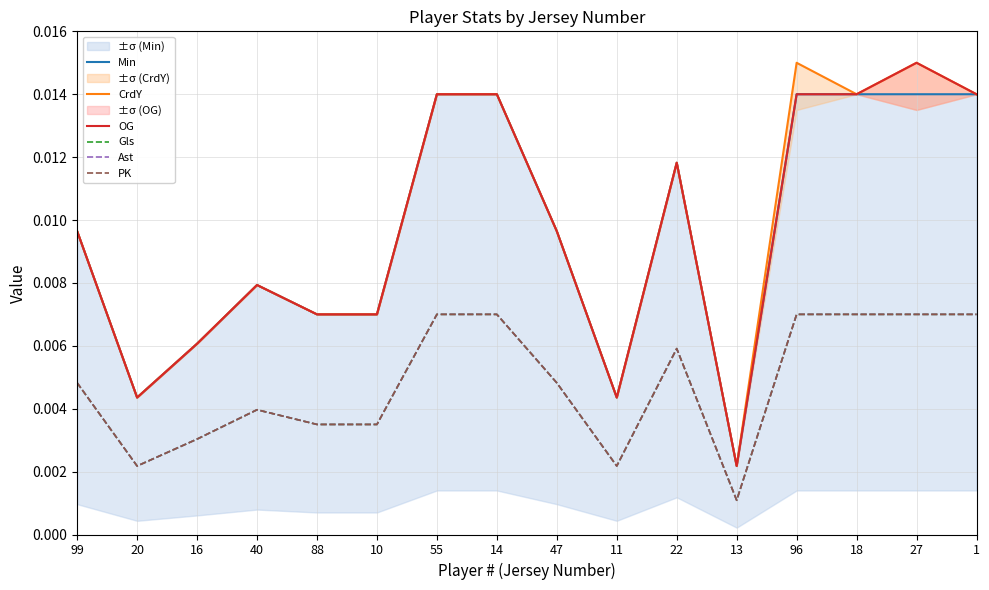

How many lines are shown in the chart?

6